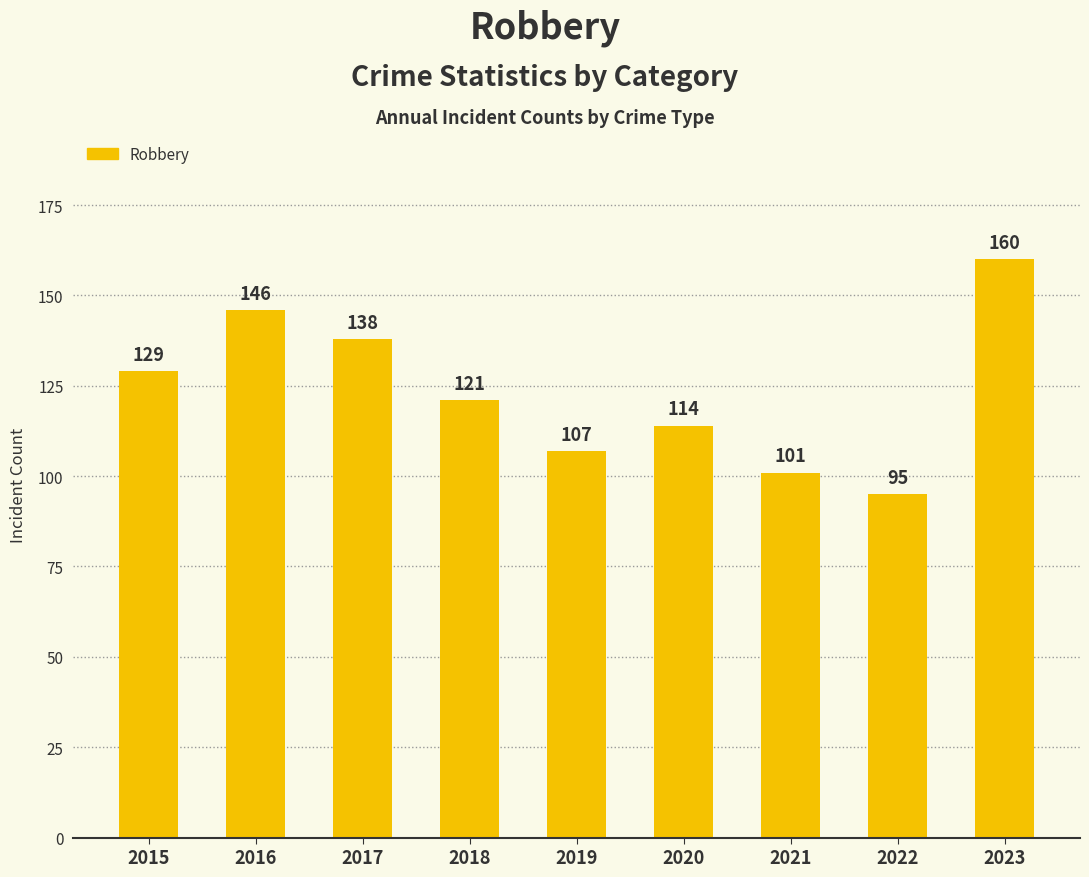

What is the greatest value displayed?

160